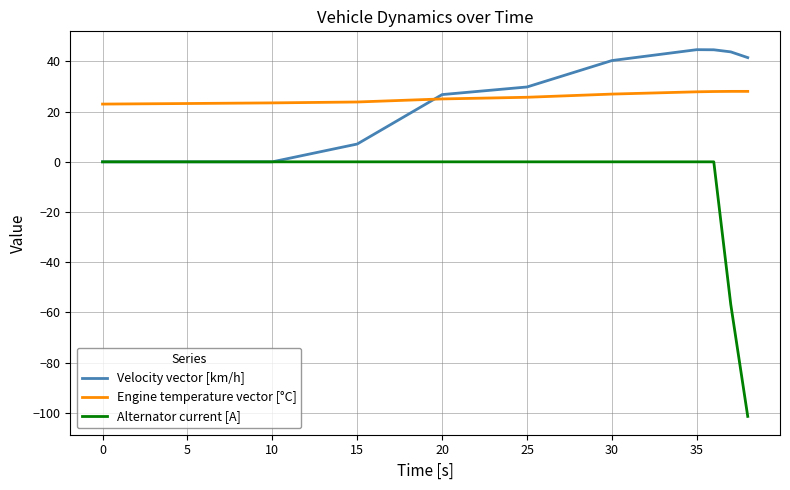

In Velocity vector [km/h], how many points are higher than both neighbors (excluding endpoints)?

1